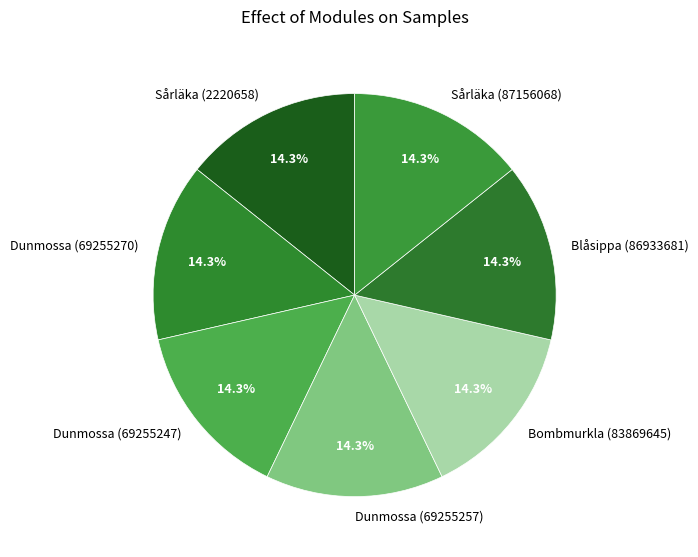

To the nearest percent, what portion does Bombmurkla (83869645) represent?

14%